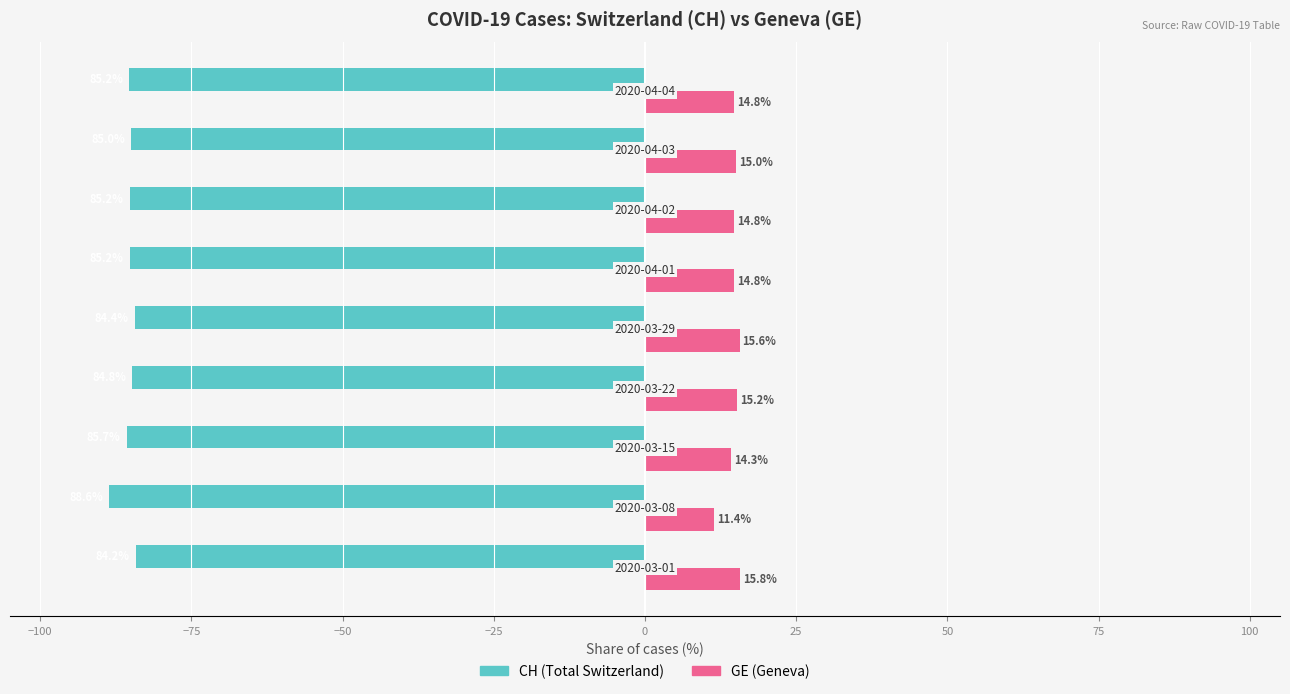

At how many categories does at least one series exceed 9?

9